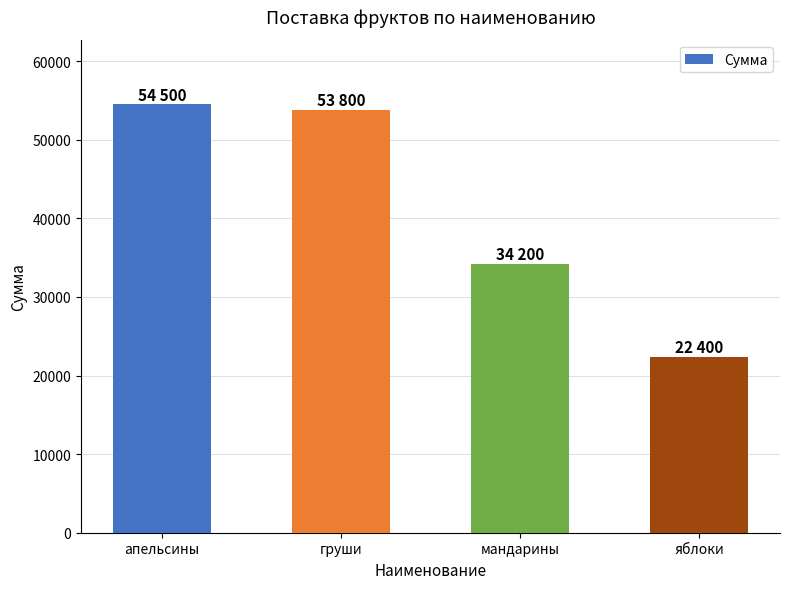

List the labels in order of value, smallest first.

яблоки, мандарины, груши, апельсины